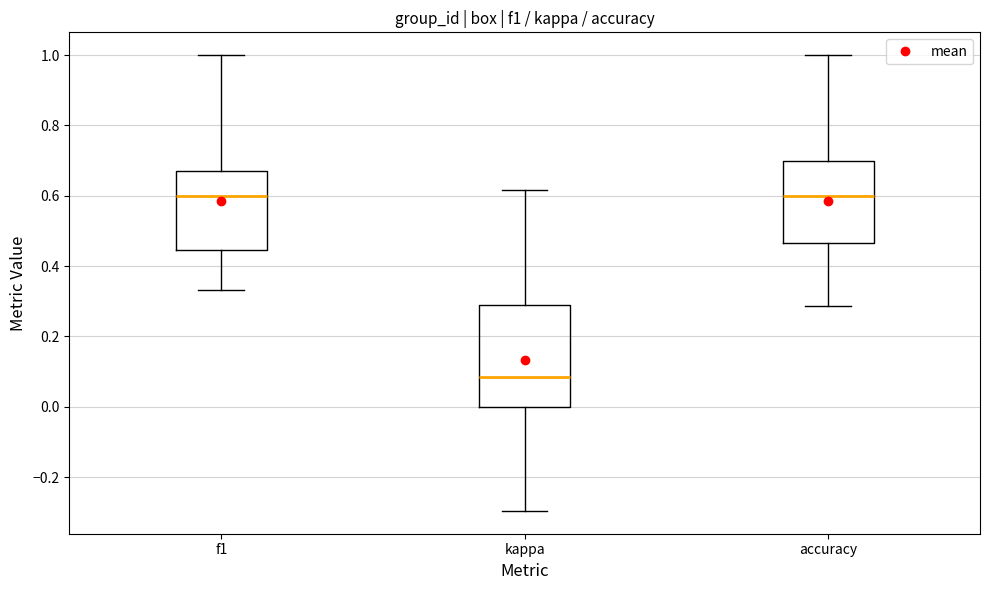

Reading left to right, transcribe this box plot: for each box, give where its median line is, the range the box spans, and where its two whiskers end, as read against the y-axis. The values are not printed on the chart, so give them approximately, as read against the axis.

f1: median 0.60, box 0.44 to 0.68, whiskers 0.34 to 1.00
kappa: median 0.08, box 0.00 to 0.30, whiskers -0.30 to 0.62
accuracy: median 0.60, box 0.46 to 0.70, whiskers 0.28 to 1.00